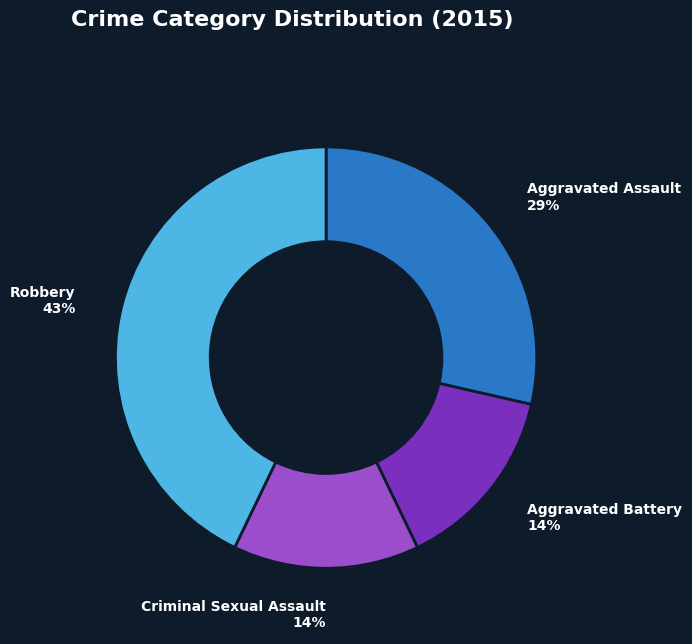

Which category has the biggest portion of the pie?

Robbery